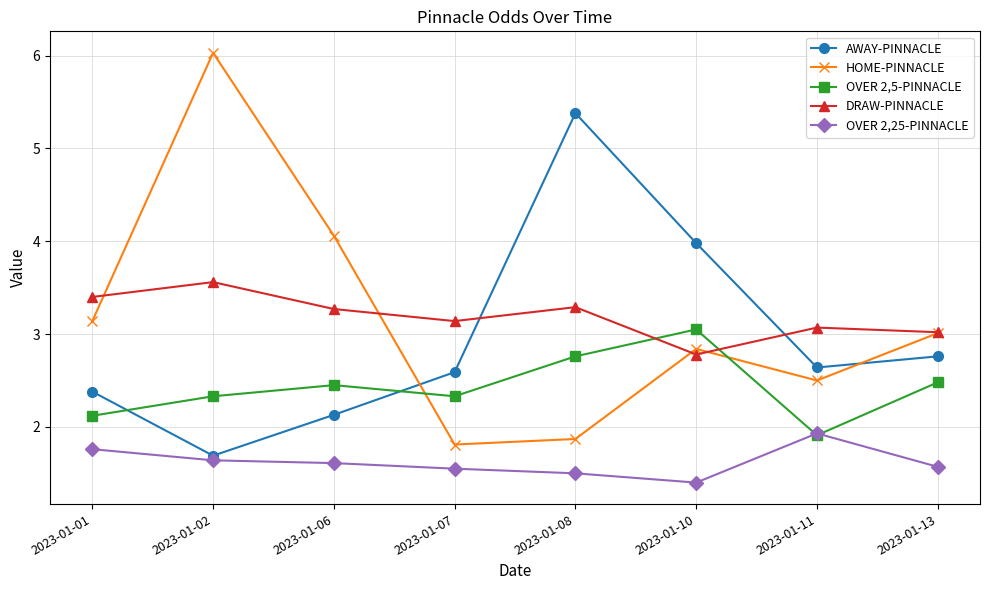

List the series in order of their peak value, highest first.

HOME-PINNACLE, AWAY-PINNACLE, DRAW-PINNACLE, OVER 2,5-PINNACLE, OVER 2,25-PINNACLE